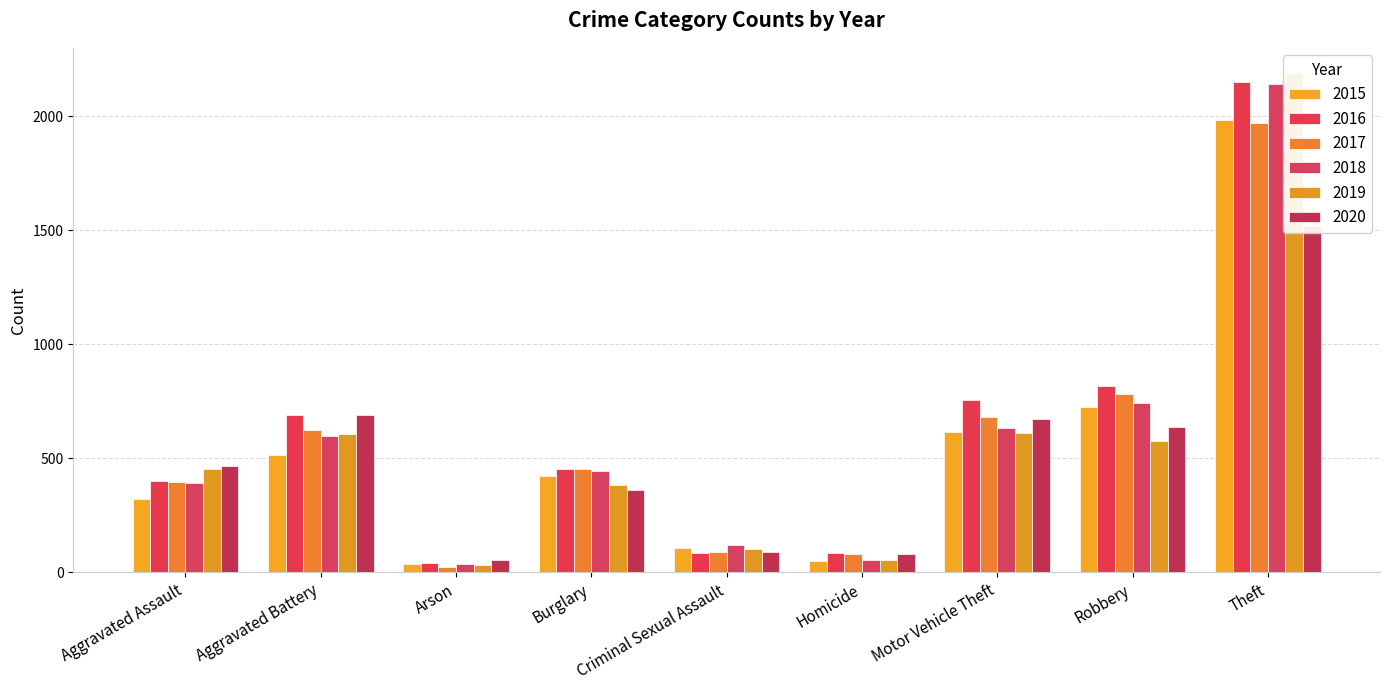

At which category is the sum across all series the highest?

Theft